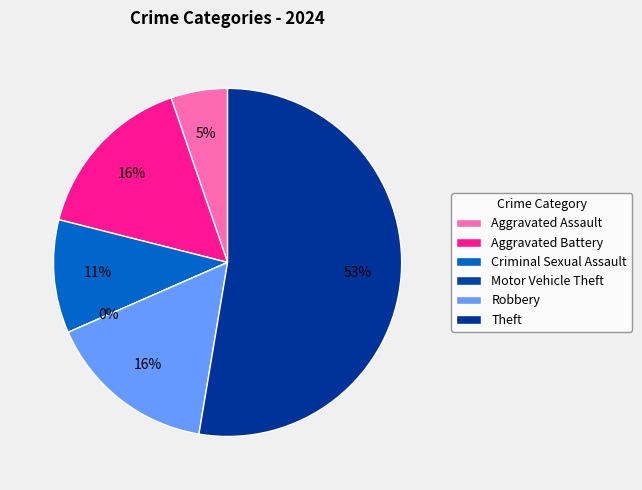

The Theft slice represents 53% of the pie. True or false?

True